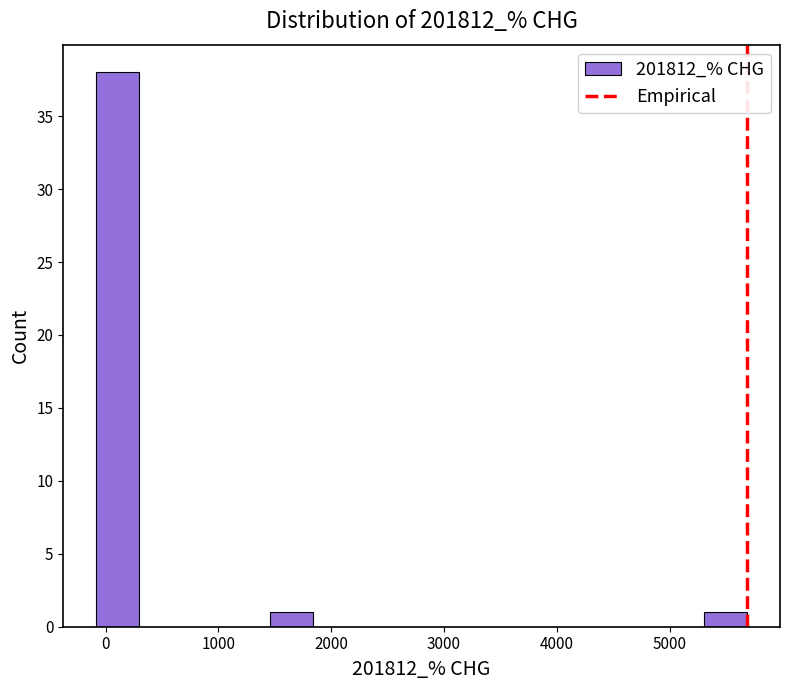

Read against the x-axis, roughly where is the centre of the tallest bar?

100